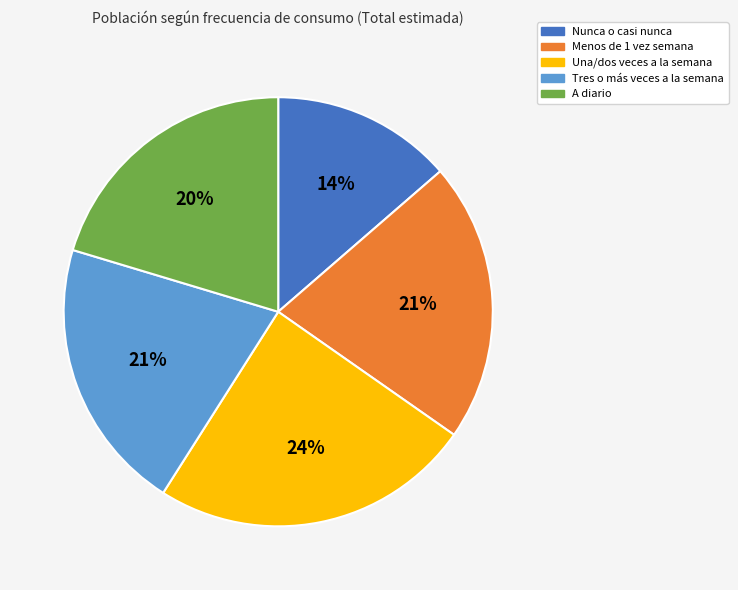

Combined, do Menos de 1 vez semana and Tres o más veces a la semana account for over 50%?

No